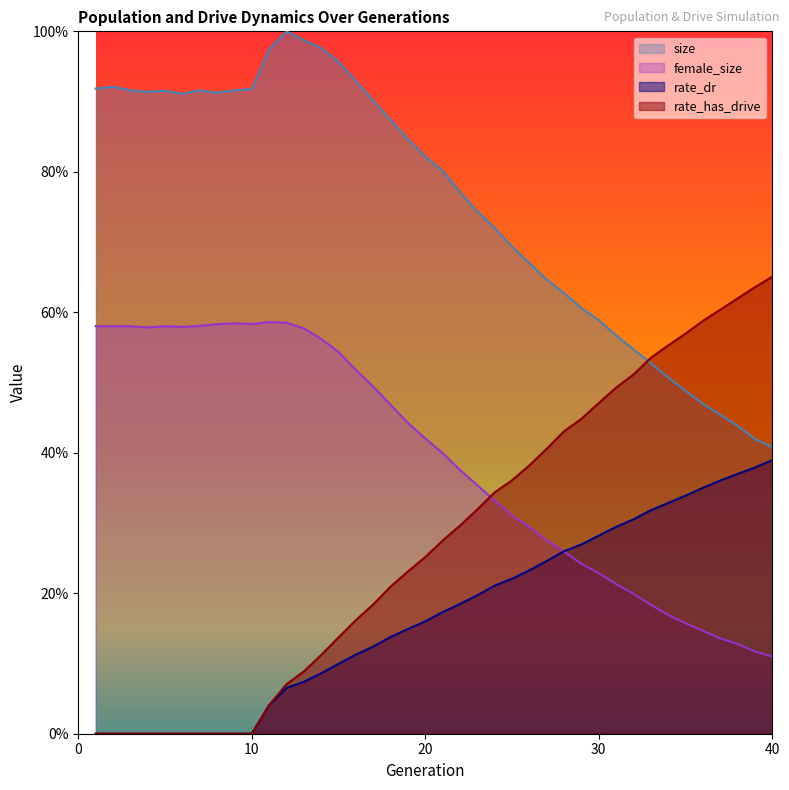

Between 5 and 34, which is larger?

5